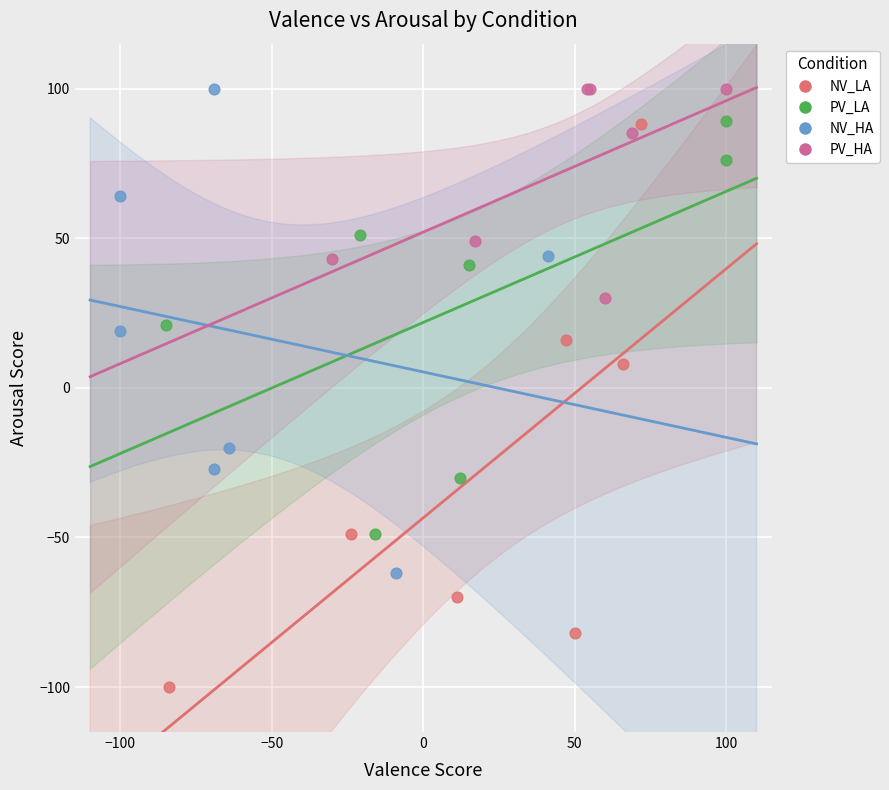

What are all the series names shown in the legend?

NV_LA, PV_LA, NV_HA, PV_HA